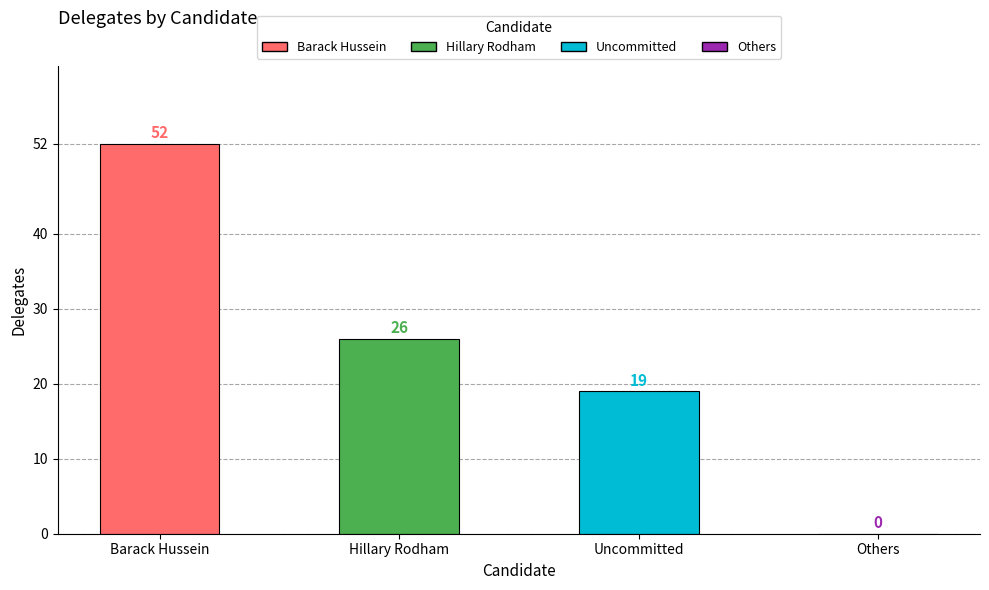

Reading right to left, list all the values displayed in this chart.

Others=0	Uncommitted=19	Hillary Rodham=26	Barack Hussein=52